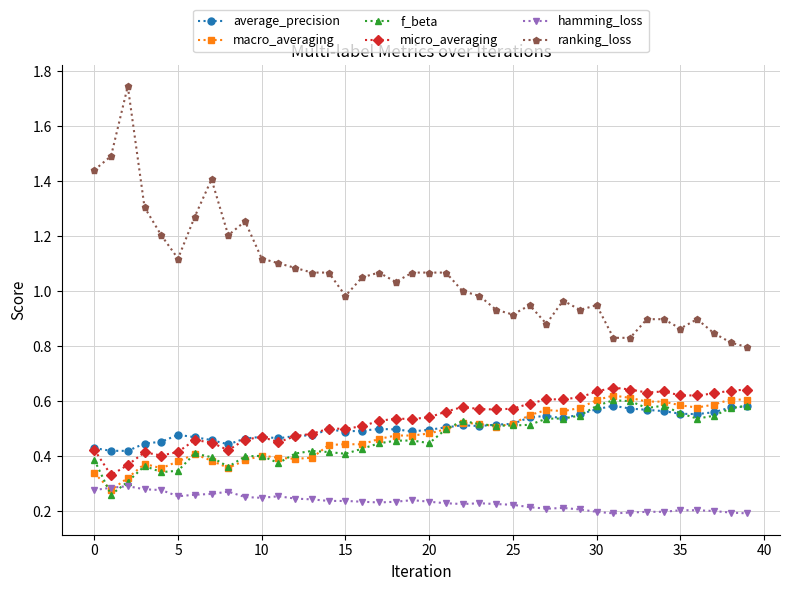

True or false: ranking_loss and micro_averaging cross at least once.

False